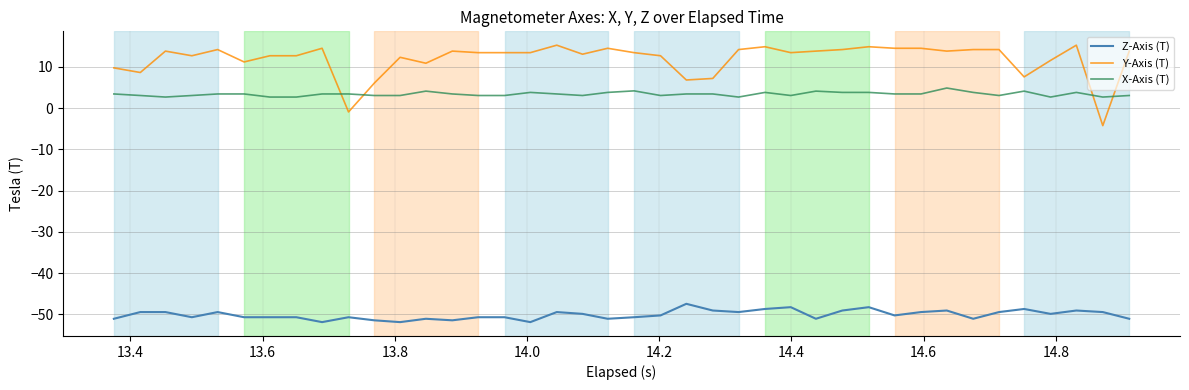

List the series in order of their peak value, highest first.

Y-Axis (T), X-Axis (T), Z-Axis (T)